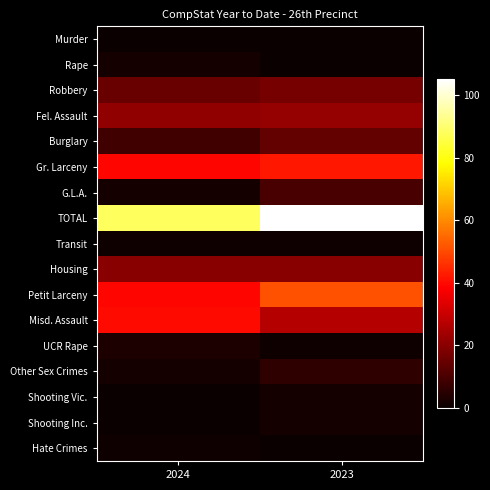

Which series has the largest range (max minus min)?

TOTAL